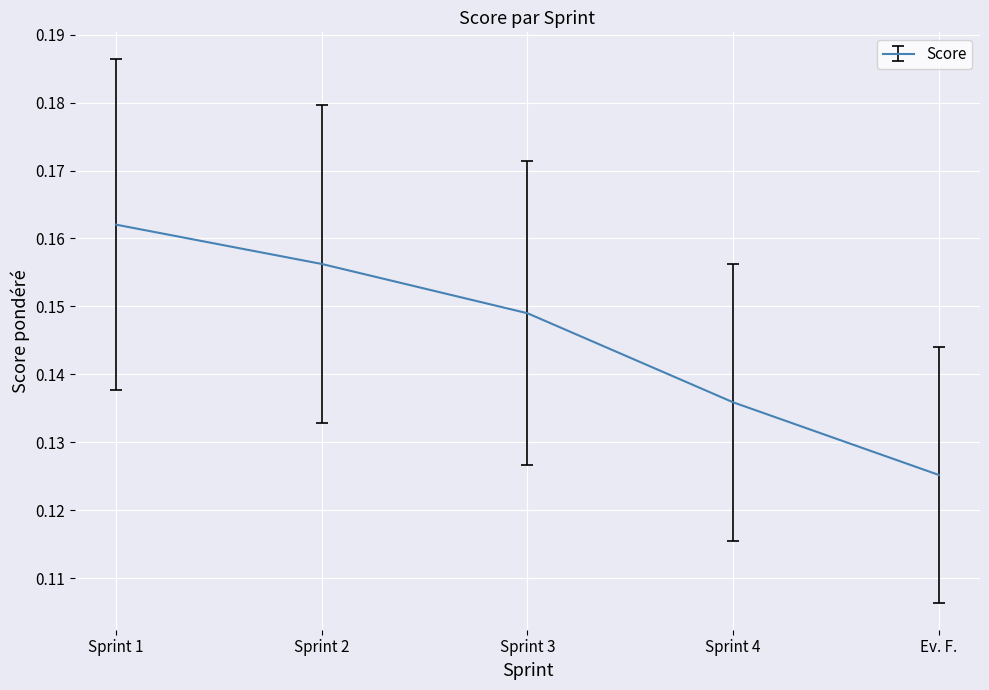

What is the sum of the values at Ev. F. and Sprint 2?

0.3